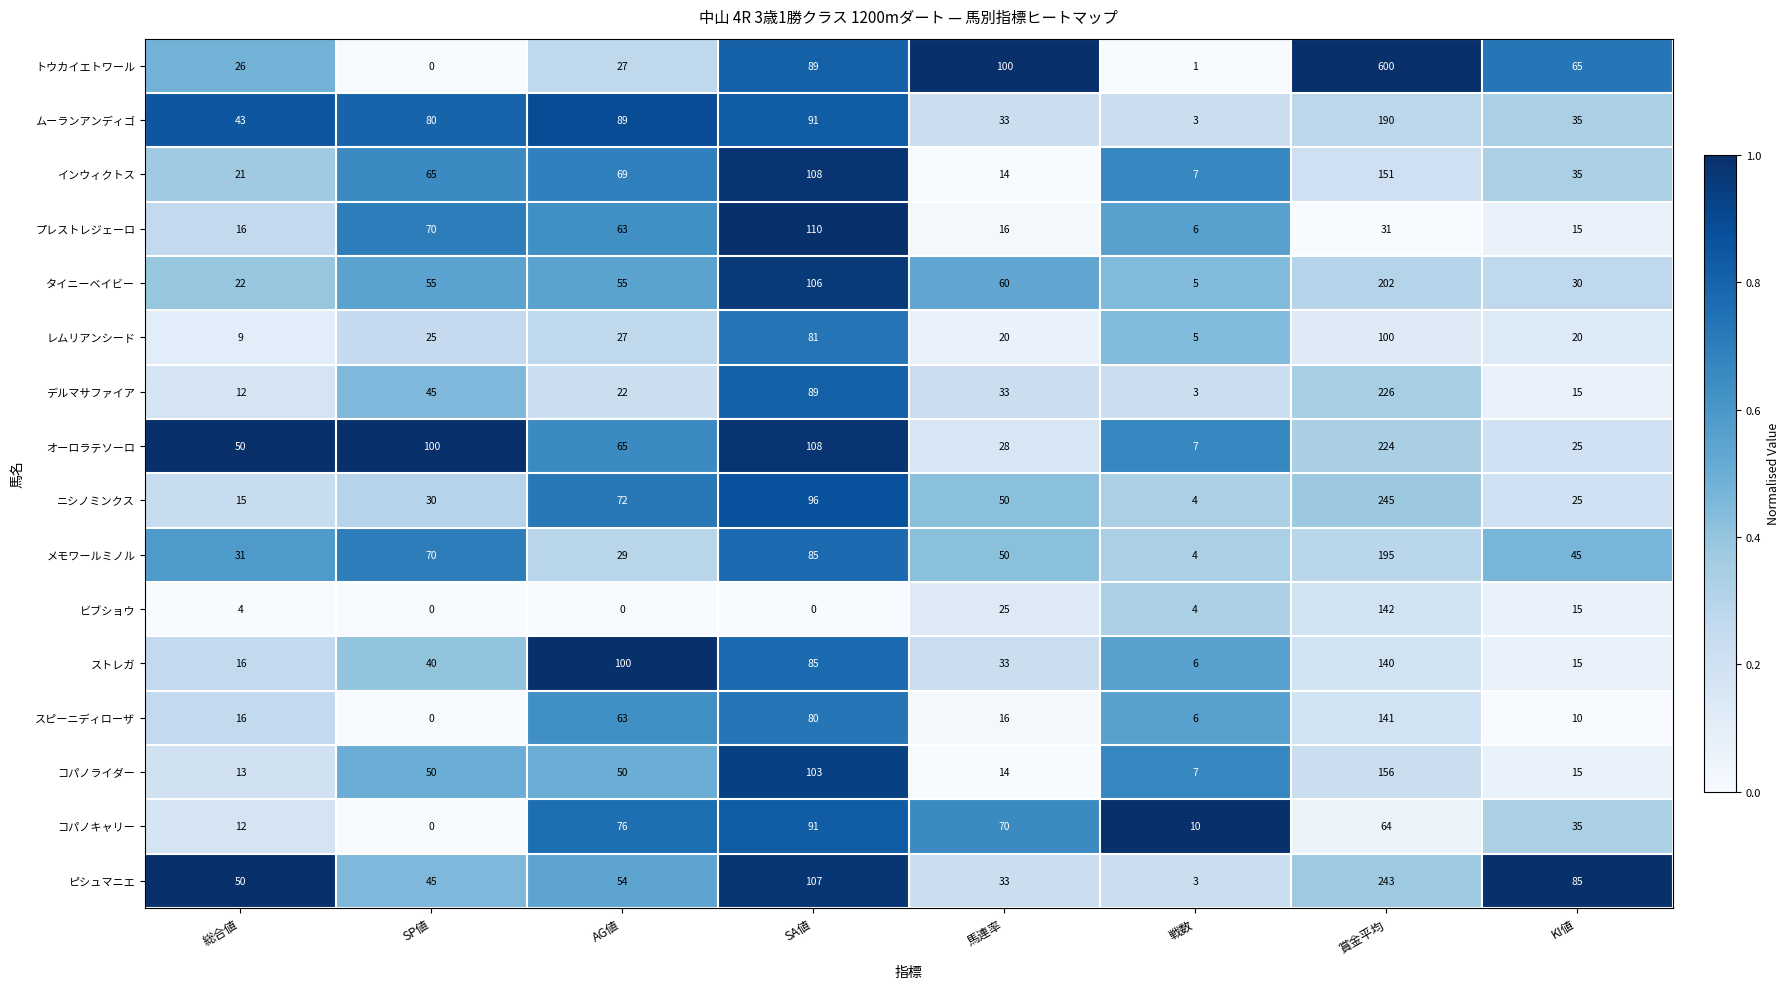

What is the difference between the second highest and minimum values in the レムリアンシード series?

76